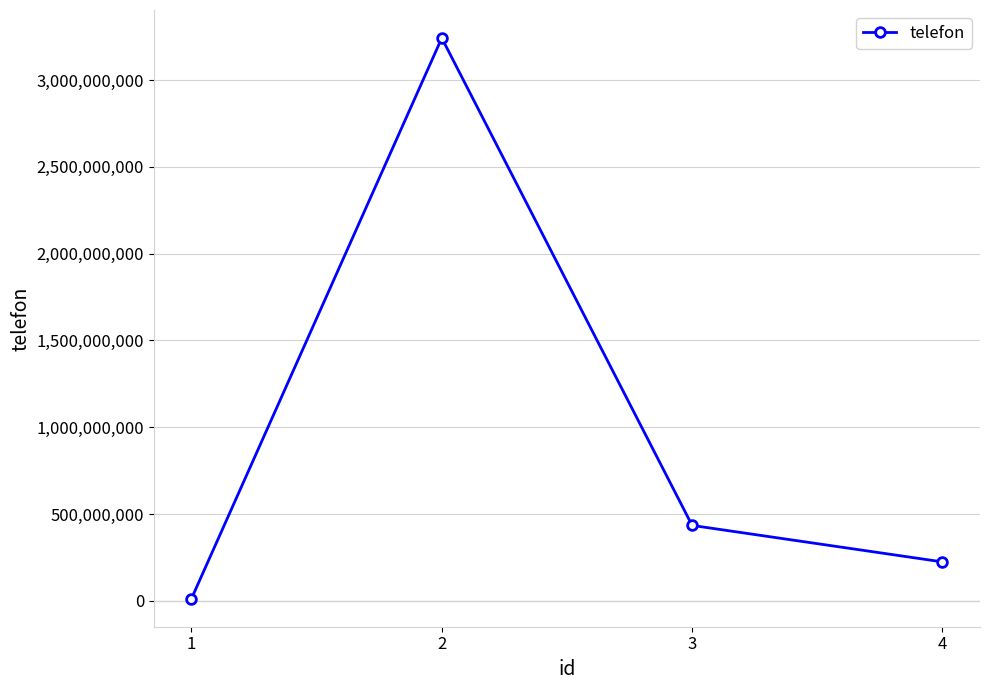

Is it true that the value at 3 is 662623178?

False